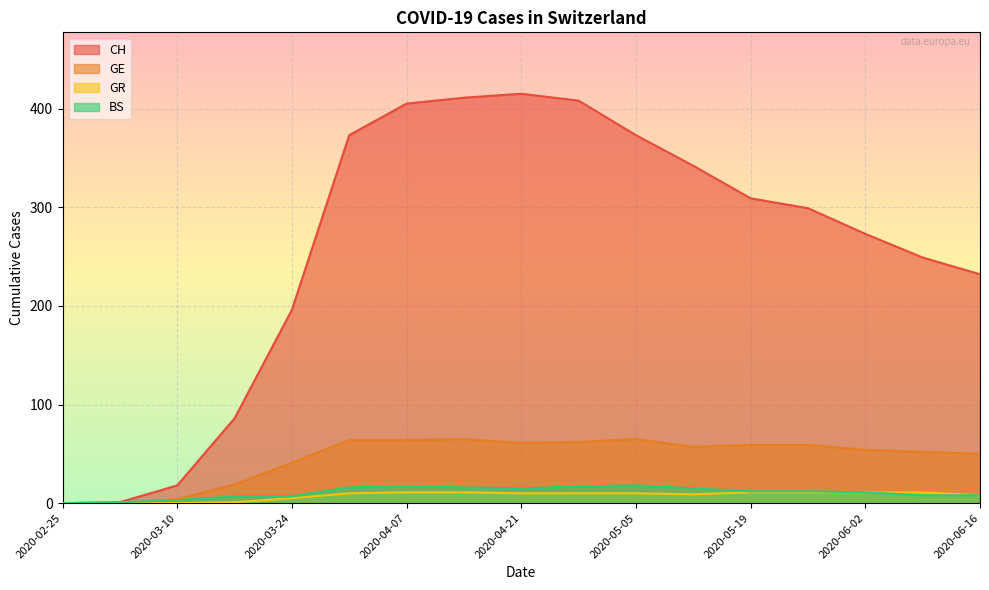

Rank the series at 2020-06-16 from highest to lowest value.

CH, GE, GR, BS